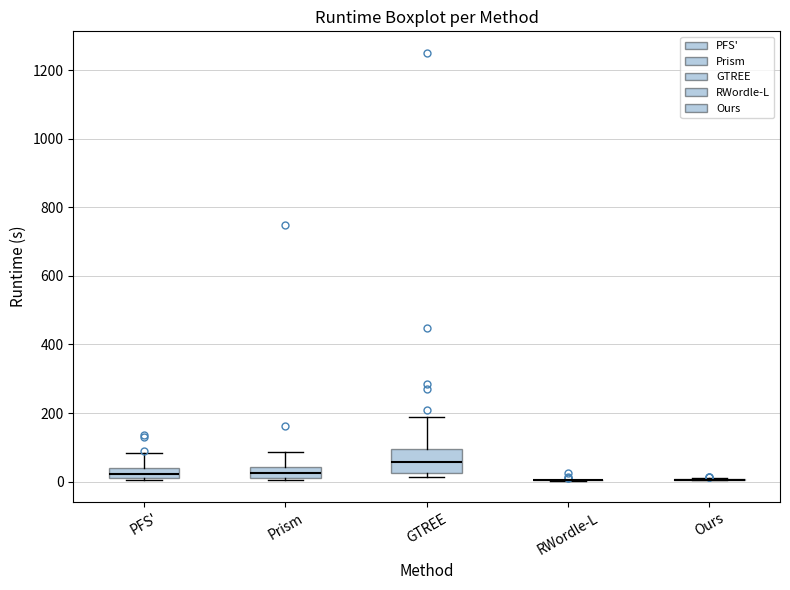

Which box is the tallest, from its lower edge to its upper edge?

GTREE